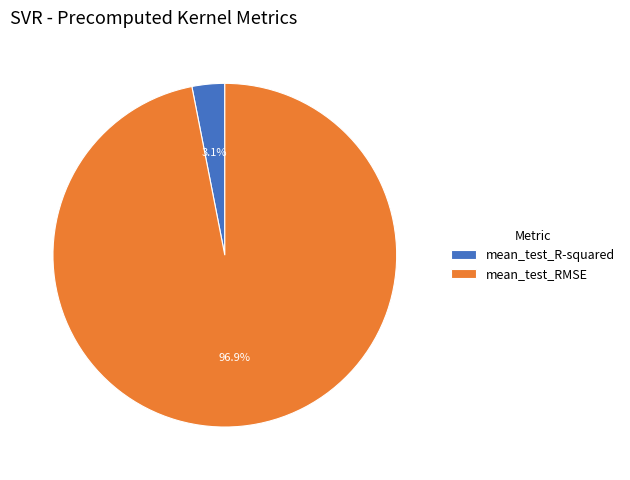

Which category has the biggest portion of the pie?

mean_test_RMSE